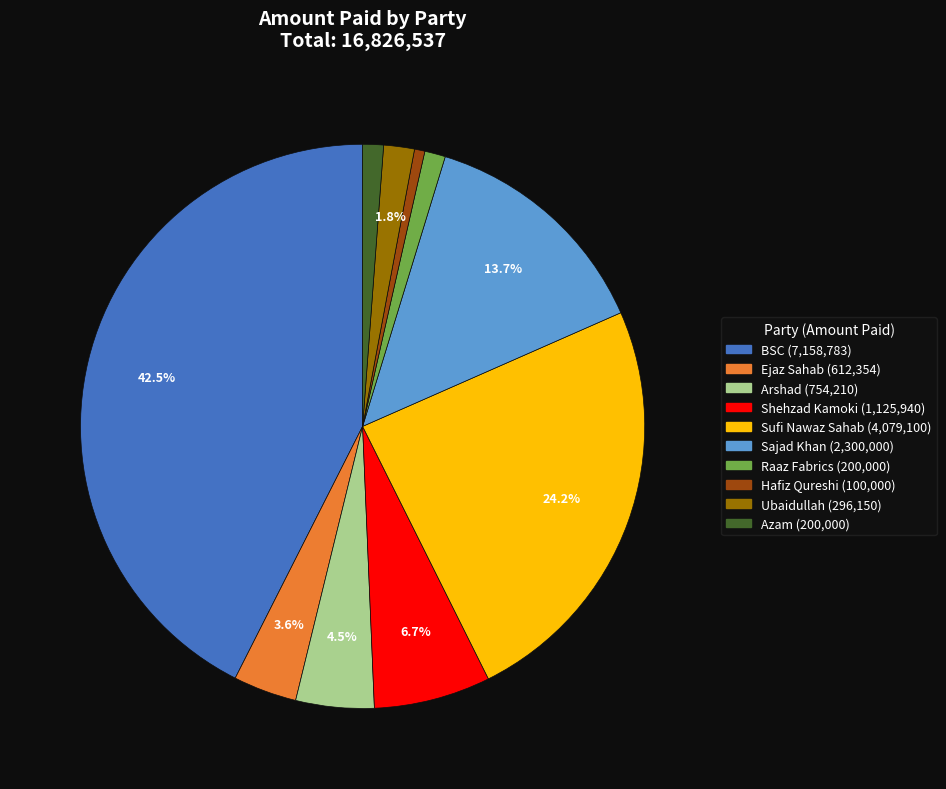

Count the number of slices in the pie.

10